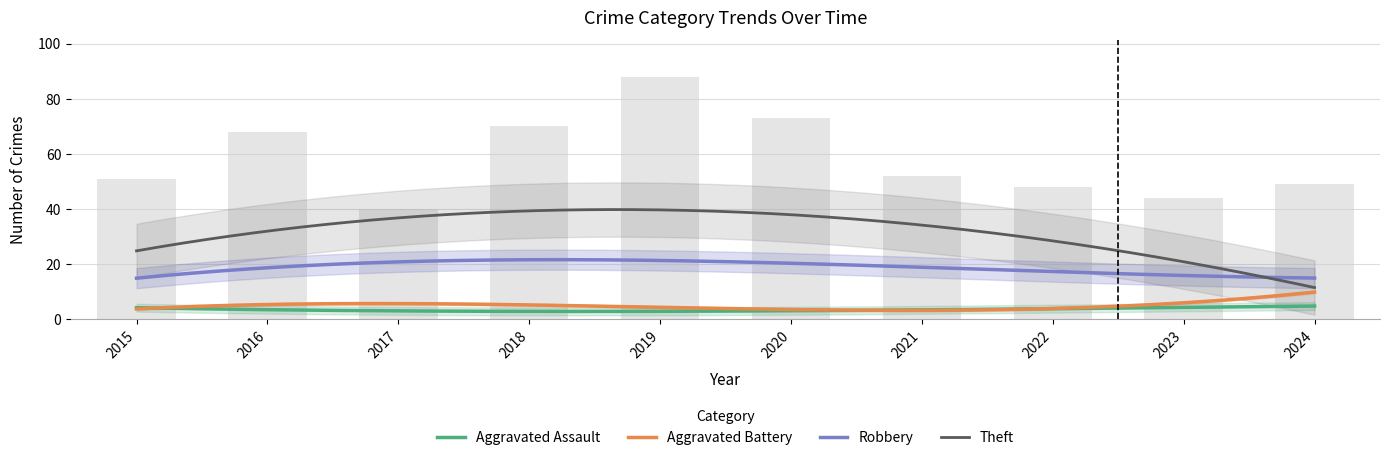

What is the smallest value displayed?

1